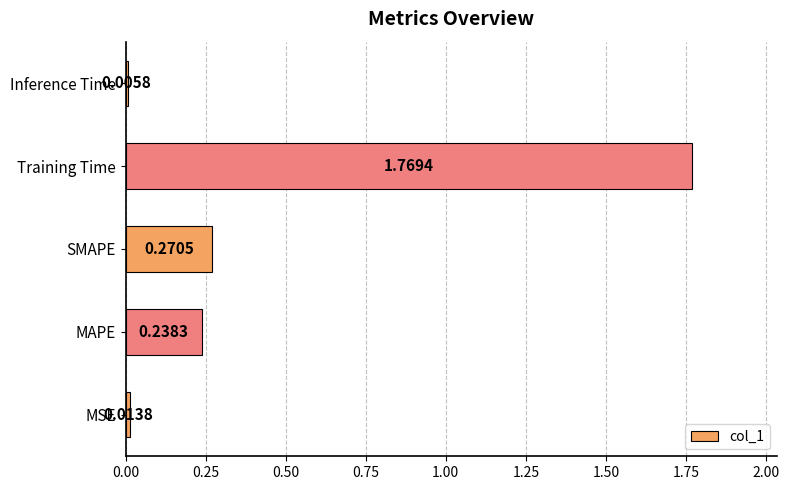

What is the sum of all values?

2.3